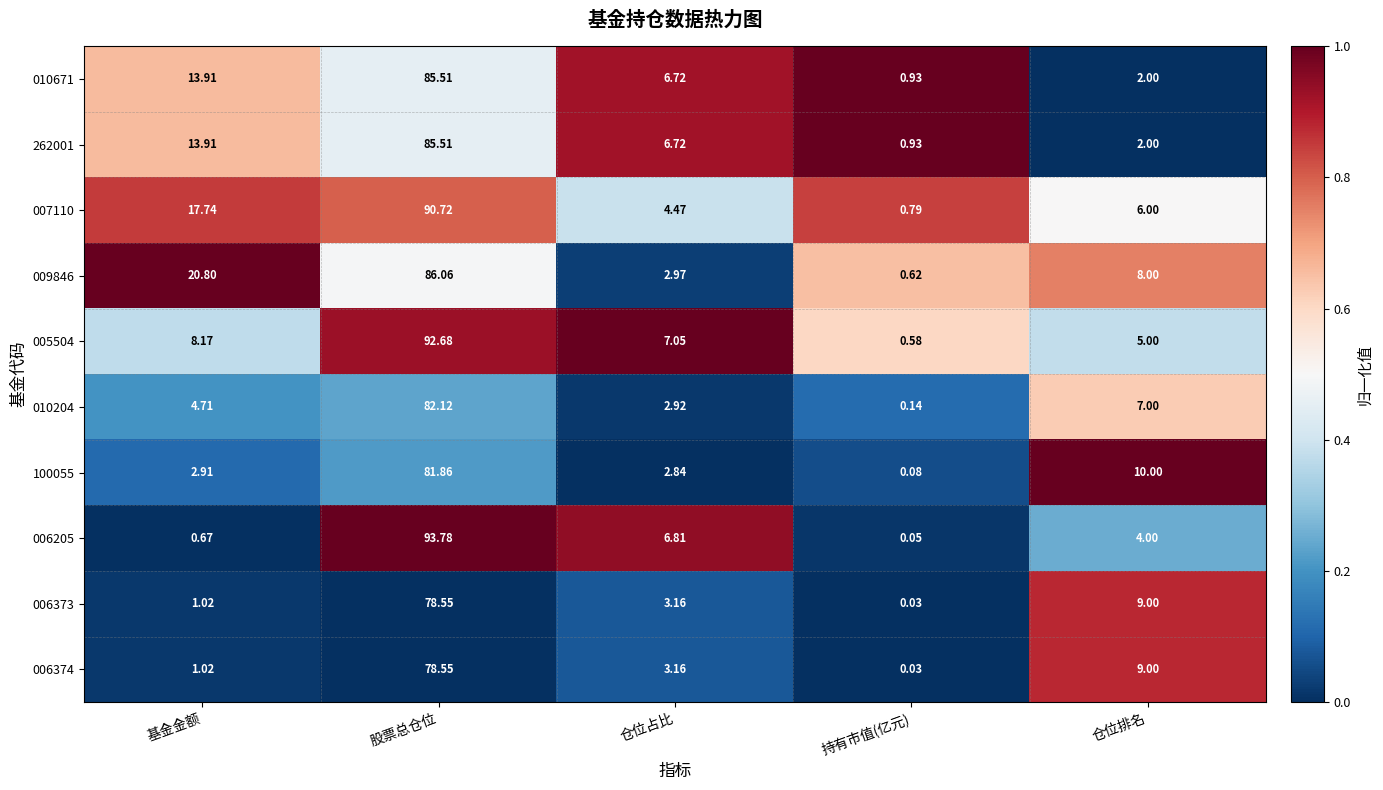

At which label is 010204 closest to 41?

仓位排名